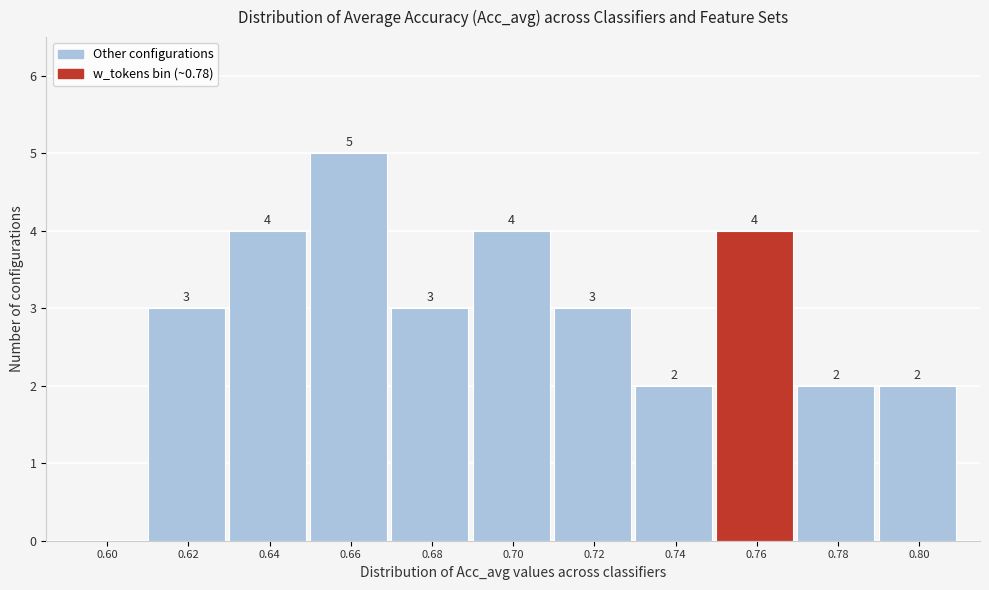

Reading left to right, extract all data points from this chart.

0.60=0	0.62=3	0.64=4	0.66=5	0.68=3	0.70=4	0.72=3	0.74=2	0.76=4	0.78=2	0.80=2